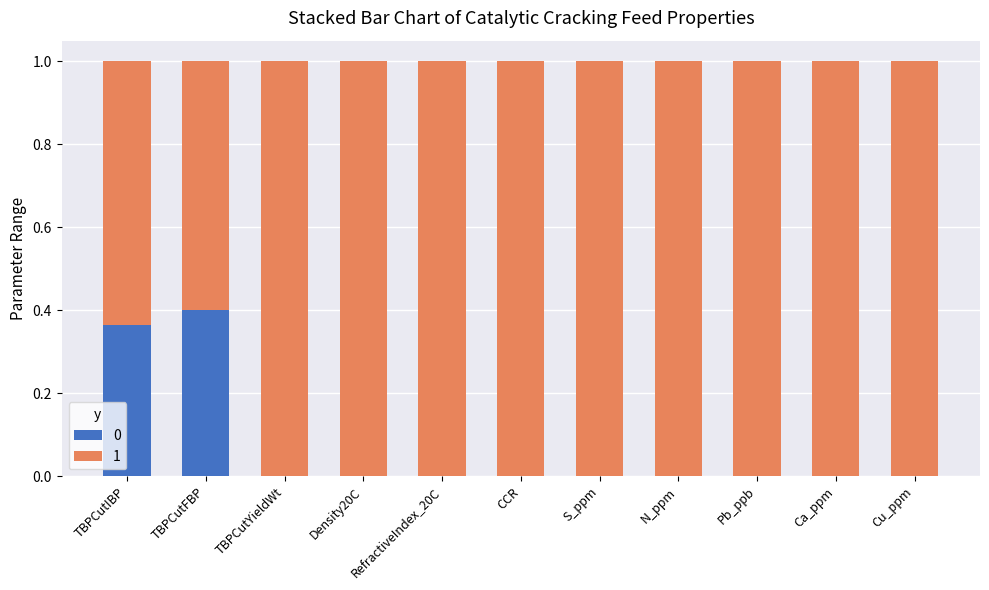

What is the total value across all series at TBPCutIBP?

1.0